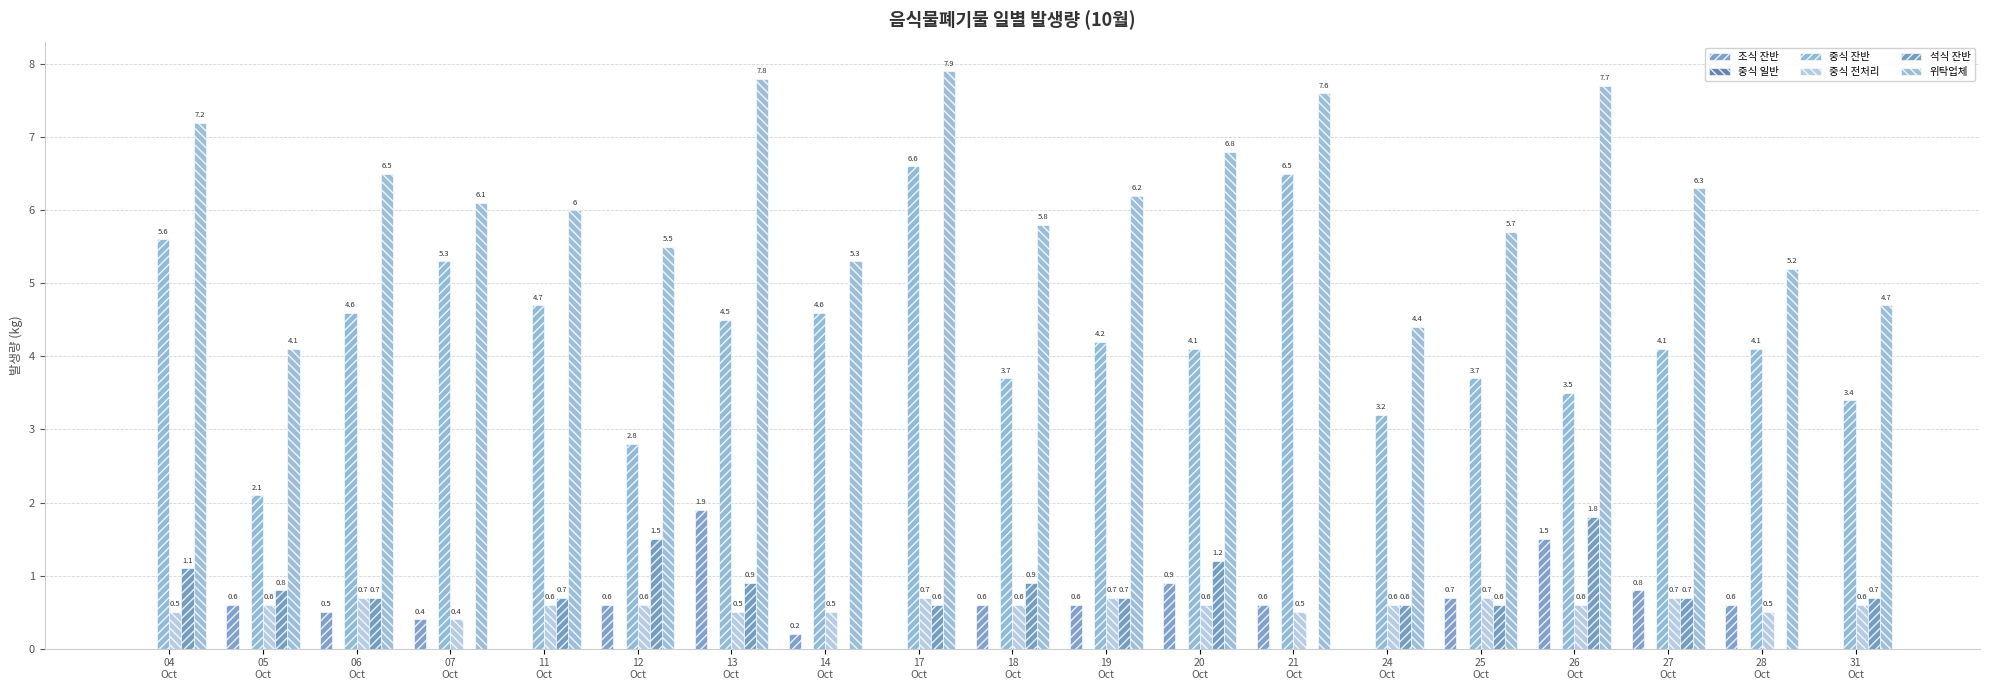

Which category has the lowest value across all series?

04
Oct